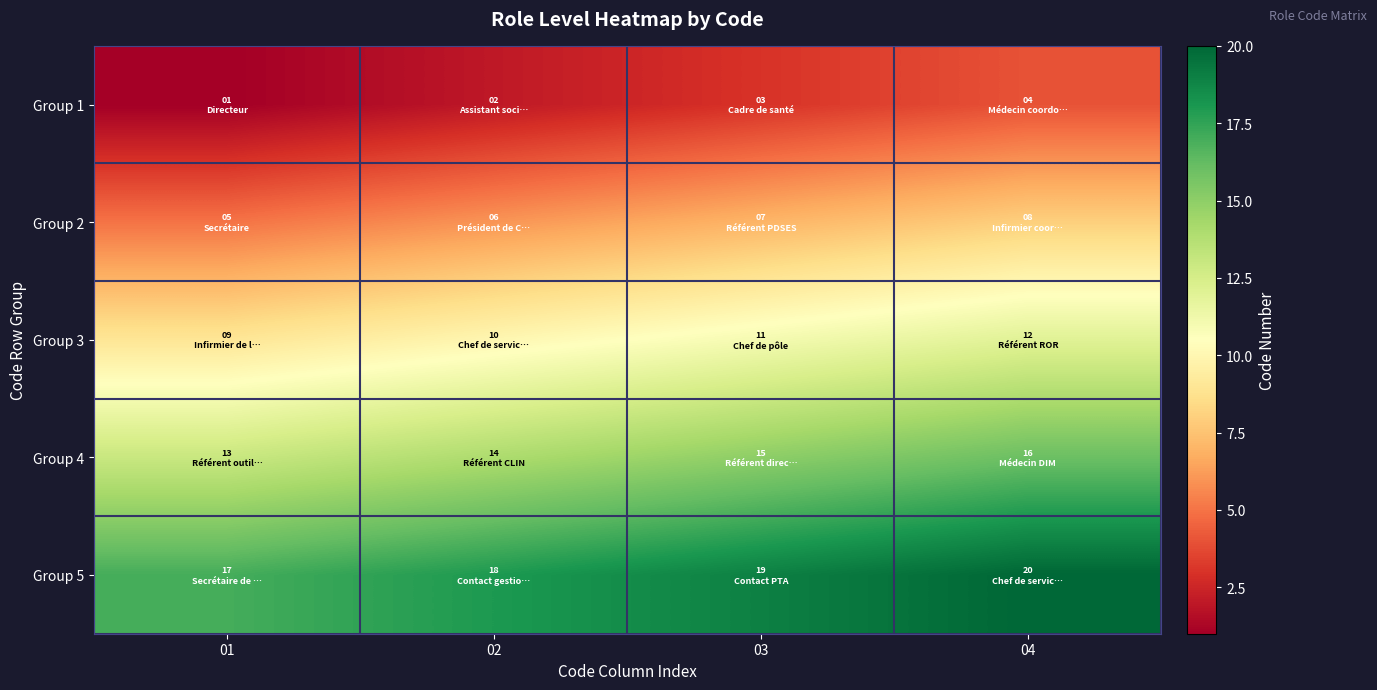

List the series in order of their overall mean, lowest first.

Group 1, Group 2, Group 3, Group 4, Group 5